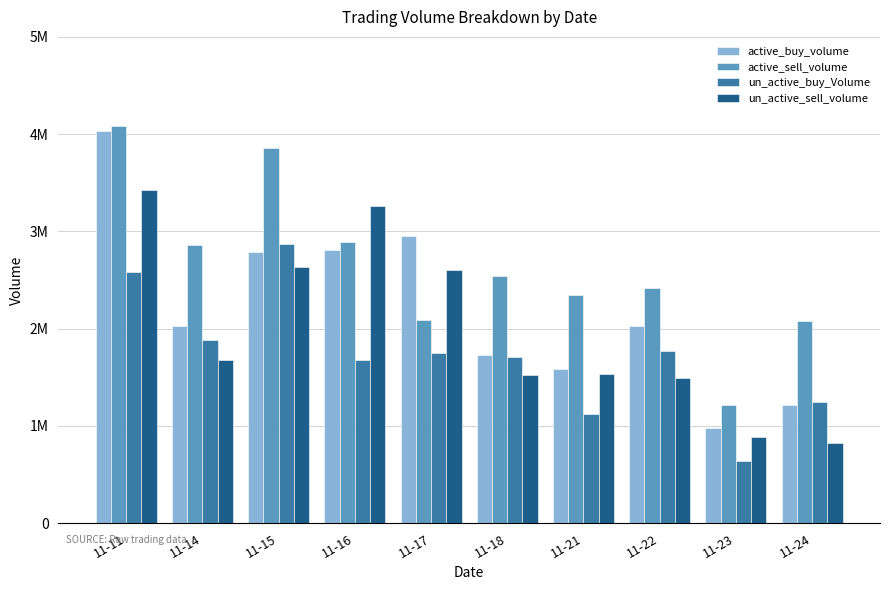

At which category is the sum across all series the highest?

11-11